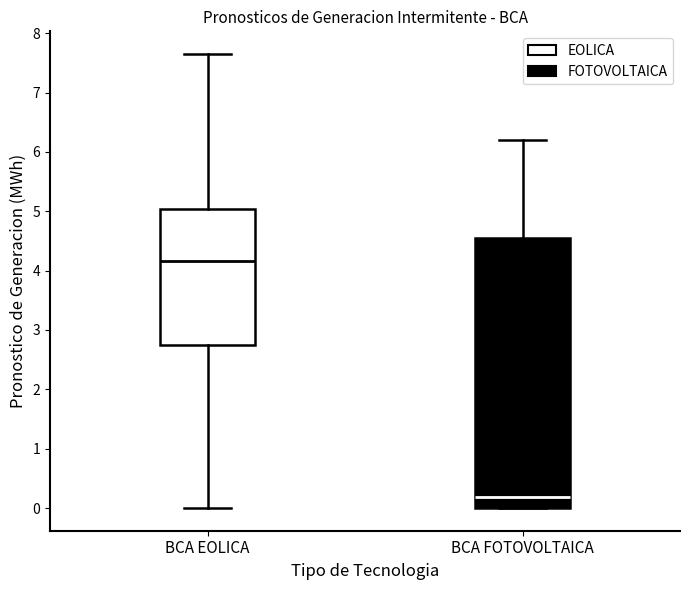

Which box's median line is the lowest?

BCA FOTOVOLTAICA